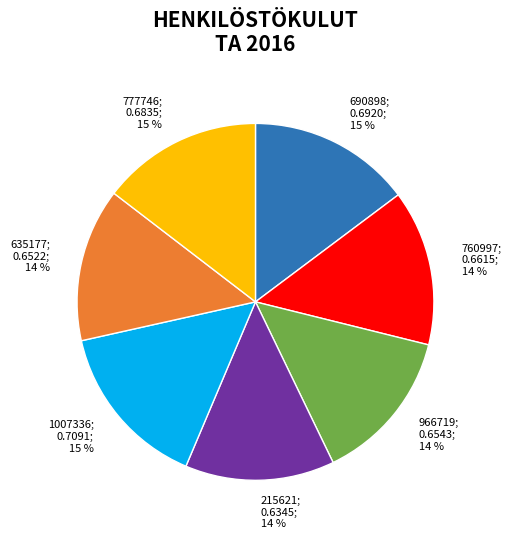

Does any single category account for the majority?

No